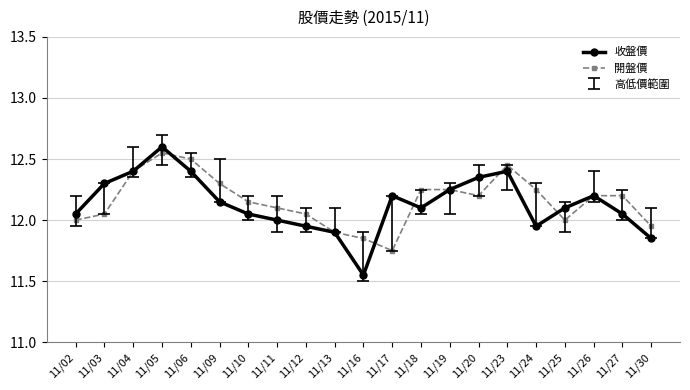

What is the approximate value of 開盤價 at 11/25?

12.0